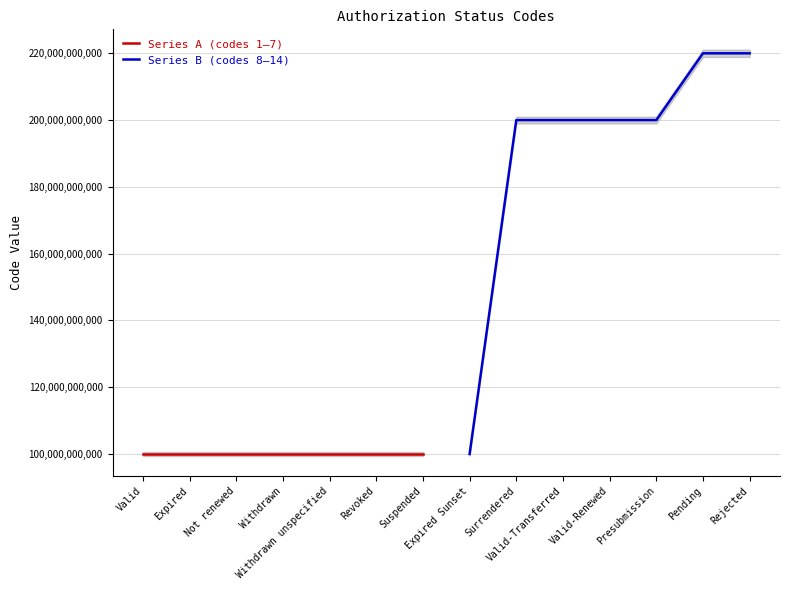

True or false: Series B (codes 8–14) and Series A (codes 1–7) cross at least once.

False